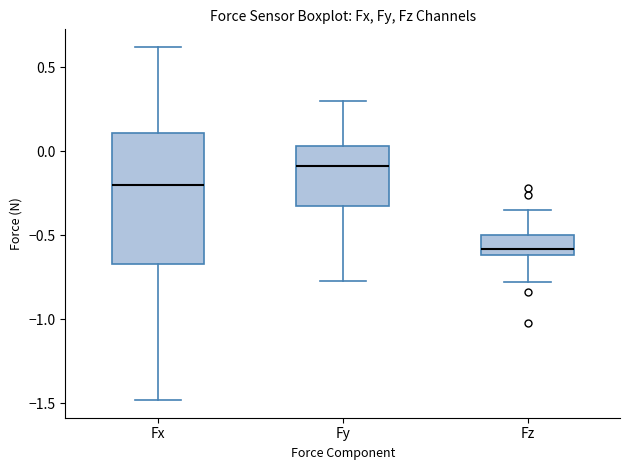

Reading left to right, transcribe this box plot: for each box, give where its median line is, the range the box spans, and where its two whiskers end, as read against the y-axis. The values are not printed on the chart, so give them approximately, as read against the axis.

Fx: median -0.20, box -0.65 to 0.10, whiskers -1.50 to 0.60
Fy: median -0.10, box -0.30 to 0.05, whiskers -0.75 to 0.30
Fz: median -0.60 (just above the box's lower edge), box -0.60 to -0.50, whiskers -0.80 to -0.35